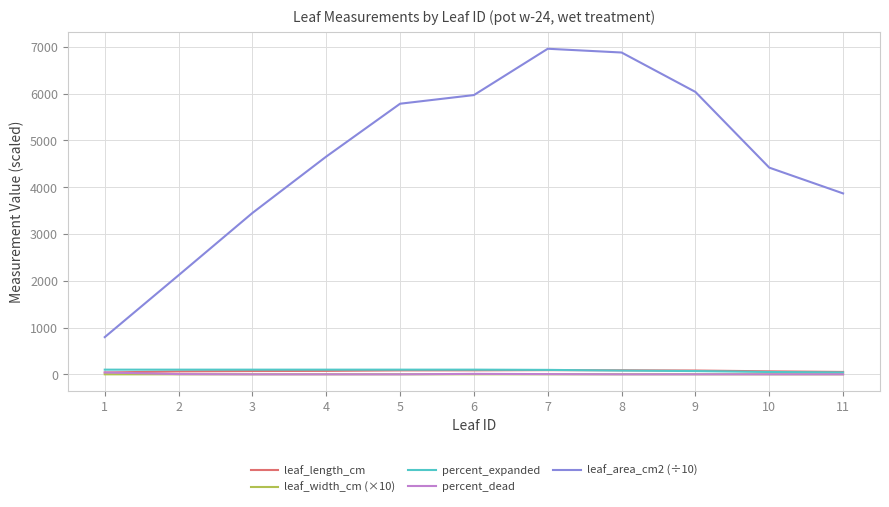

Which series has the largest total across all categories?

leaf_area_cm2 (÷10)